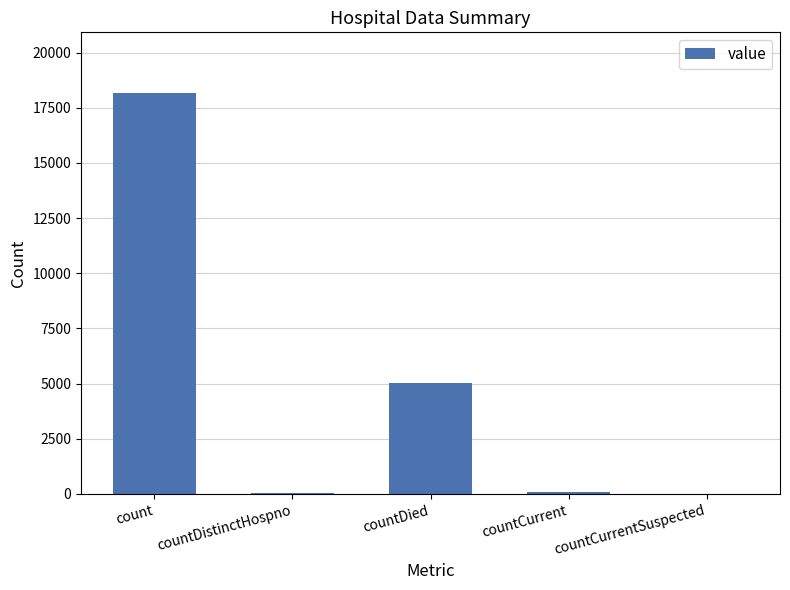

How many categories are shown in the chart?

5